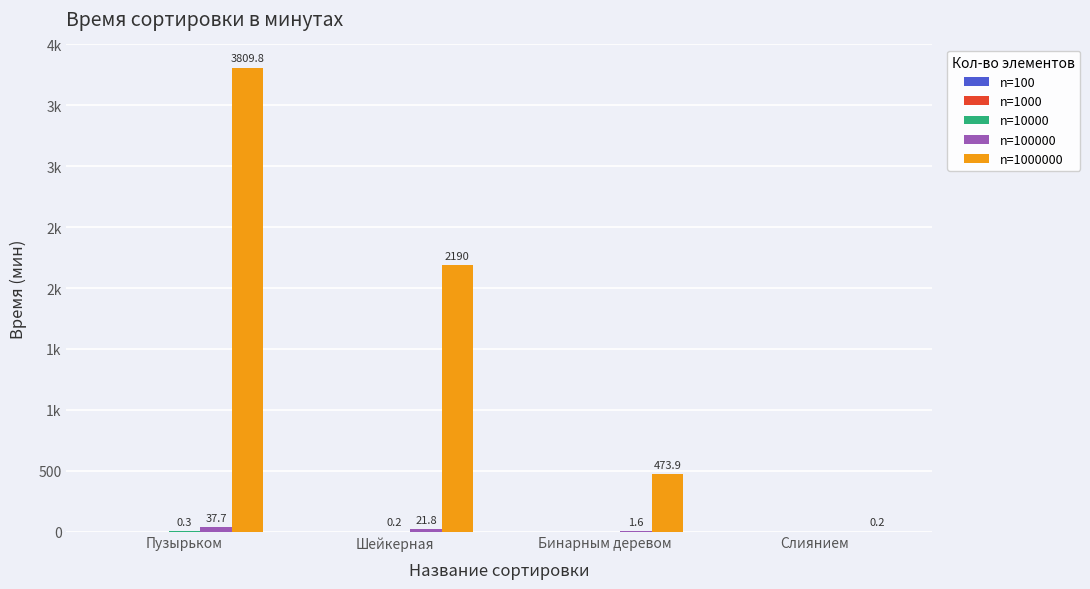

What is the difference between the maximum and minimum values in the n=1000000 series?

3809.6